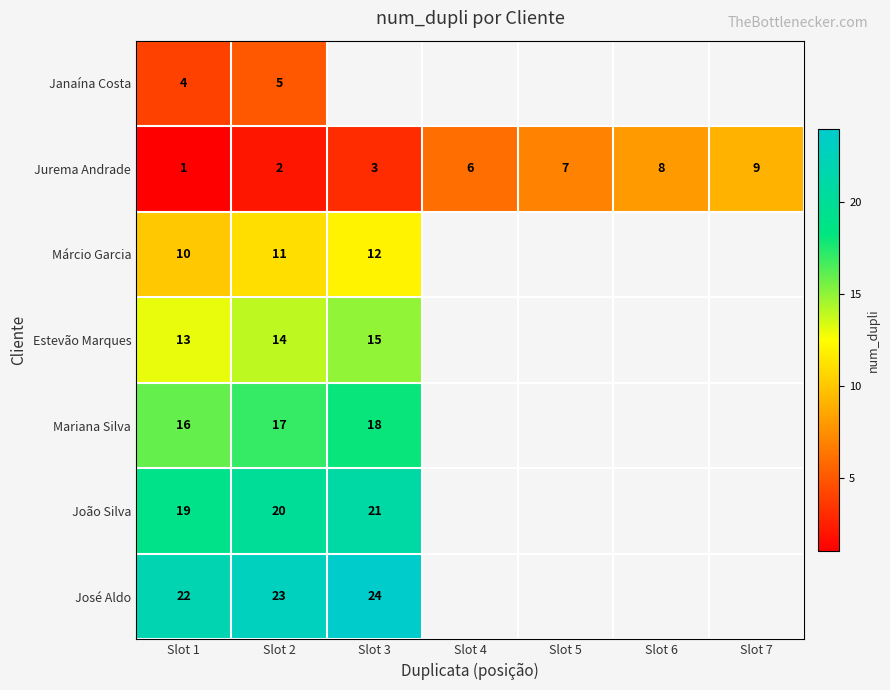

Rank the categories by Jurema Andrade value from lowest to highest.

Slot 1, Slot 2, Slot 3, Slot 4, Slot 5, Slot 6, Slot 7